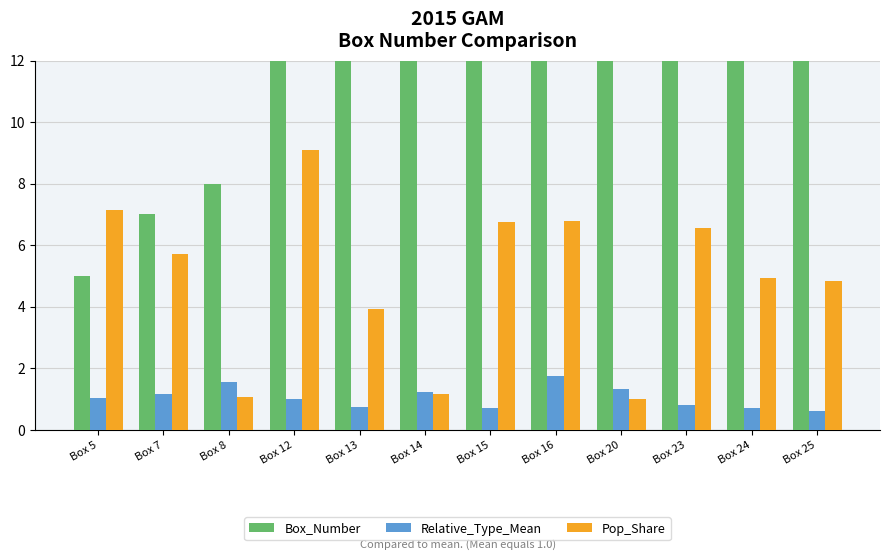

Reading left to right, what are all the values shown in this chart?

Box_Number: 5.0	7.0	8.0	12.0	13.0	14.0	15.0	16.0	20.0	23.0	24.0	25.0
Relative_Type_Mean: 1.0	1.2	1.6	1.0	0.8	1.2	0.7	1.8	1.3	0.8	0.7	0.6
Pop_Share: 7.1	5.7	1.1	9.1	3.9	1.2	6.7	6.8	1.0	6.6	4.9	4.8